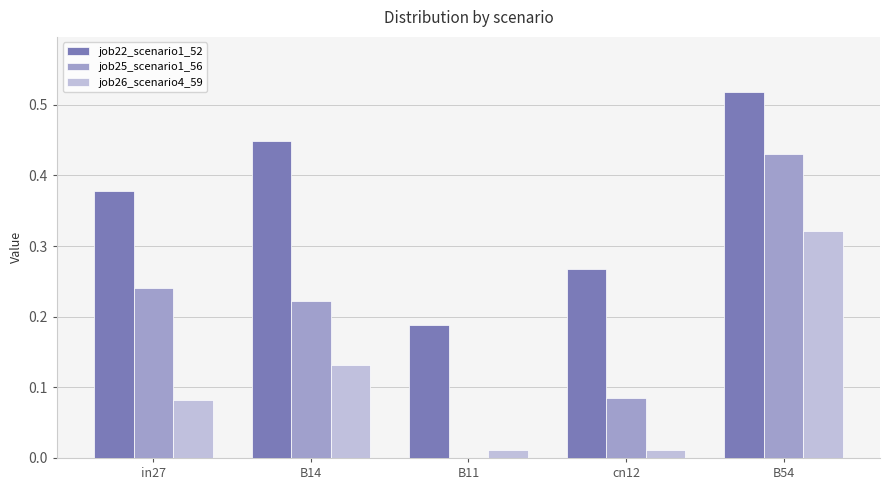

Which label corresponds to the largest value in the chart?

B54